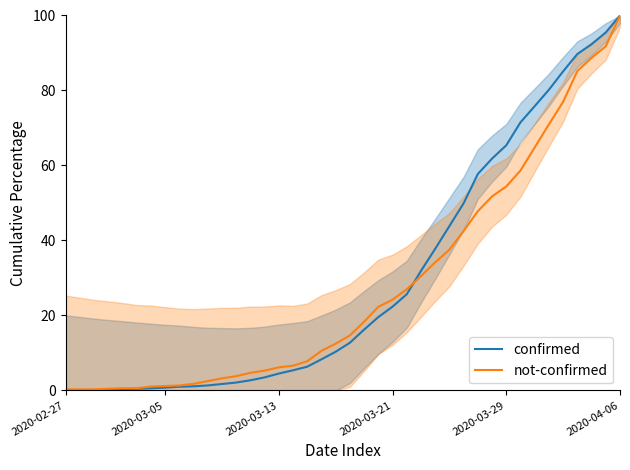

At which label does not-confirmed reach its minimum?

2020-02-27